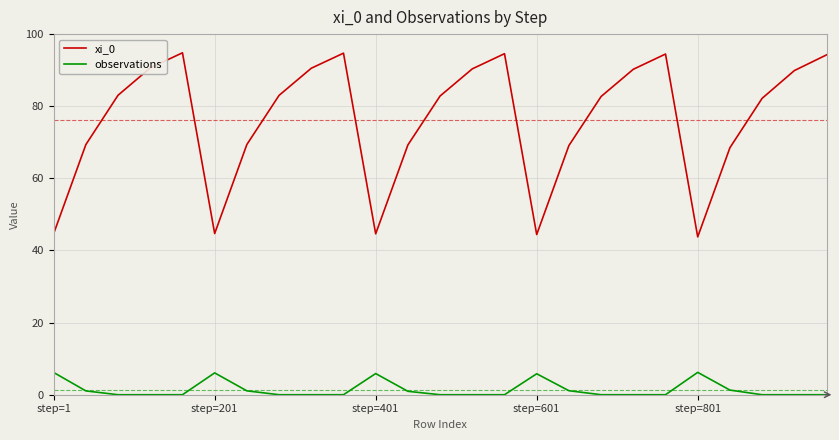

True or false: observations and xi_0 cross at least once.

False